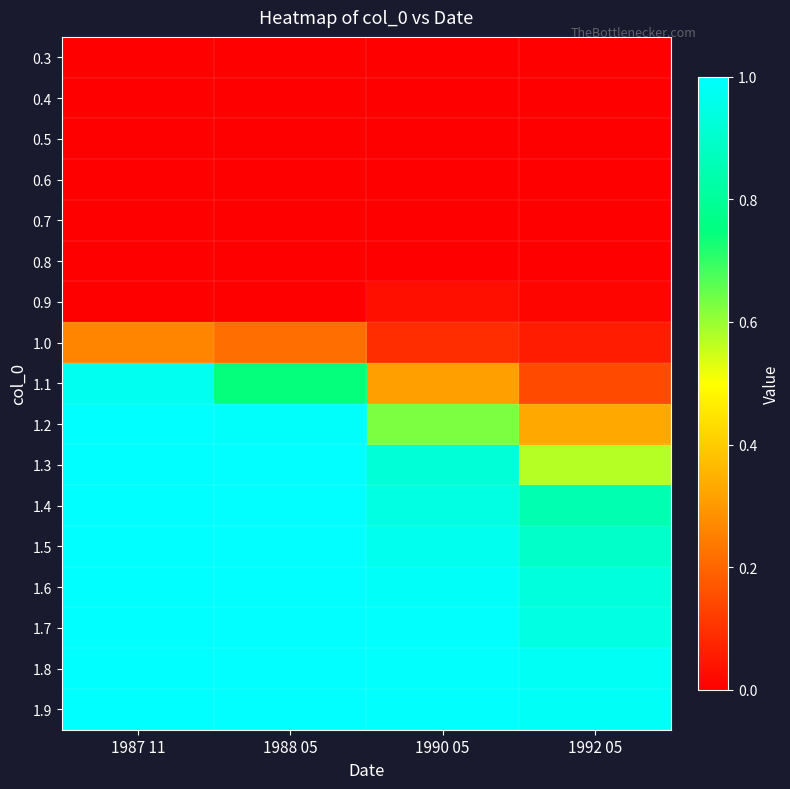

Which series has the largest total across all categories?

1.9